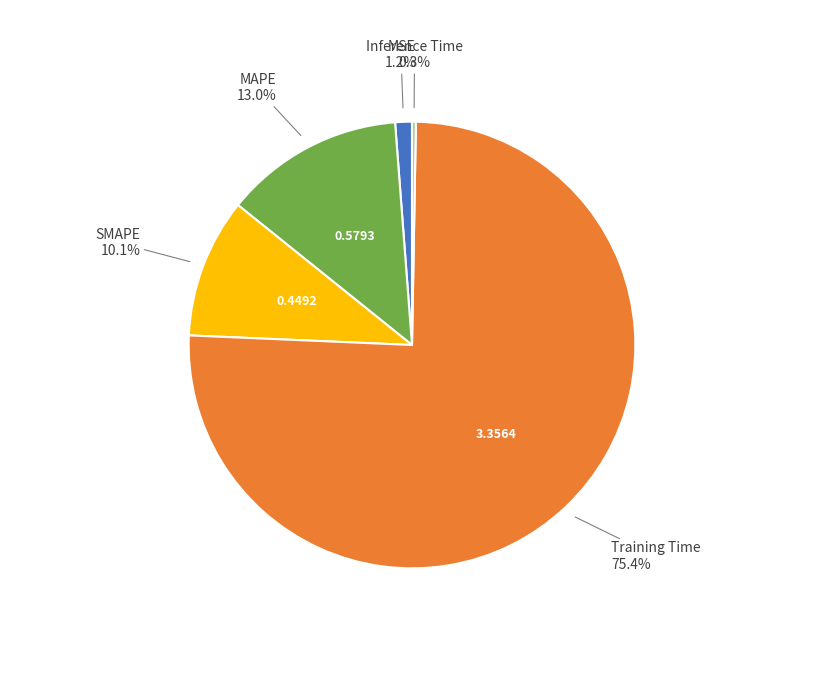

Rank the categories by value from lowest to highest.

Inference Time, MSE, SMAPE, MAPE, Training Time